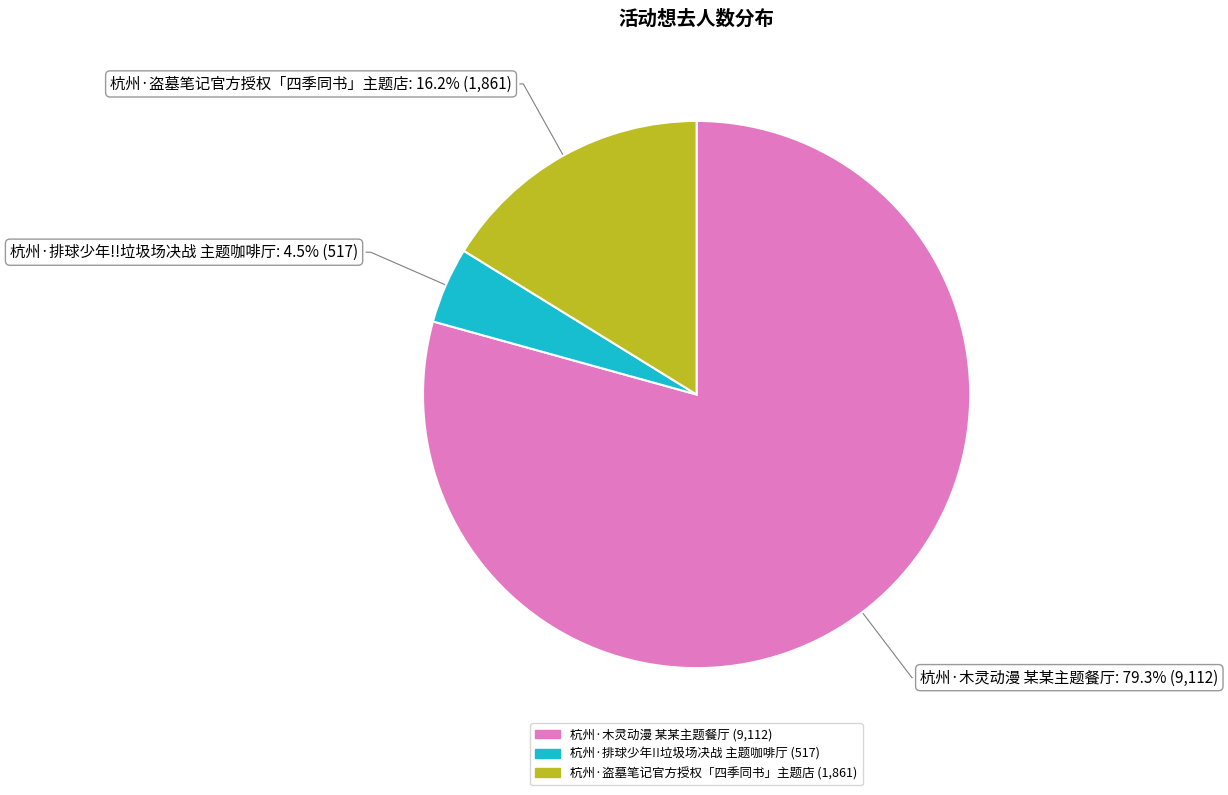

Rank the categories by value from highest to lowest.

杭州·木灵动漫 某某主题餐厅, 杭州·盗墓笔记官方授权「四季同书」主题店, 杭州·排球少年!!垃圾场决战 主题咖啡厅